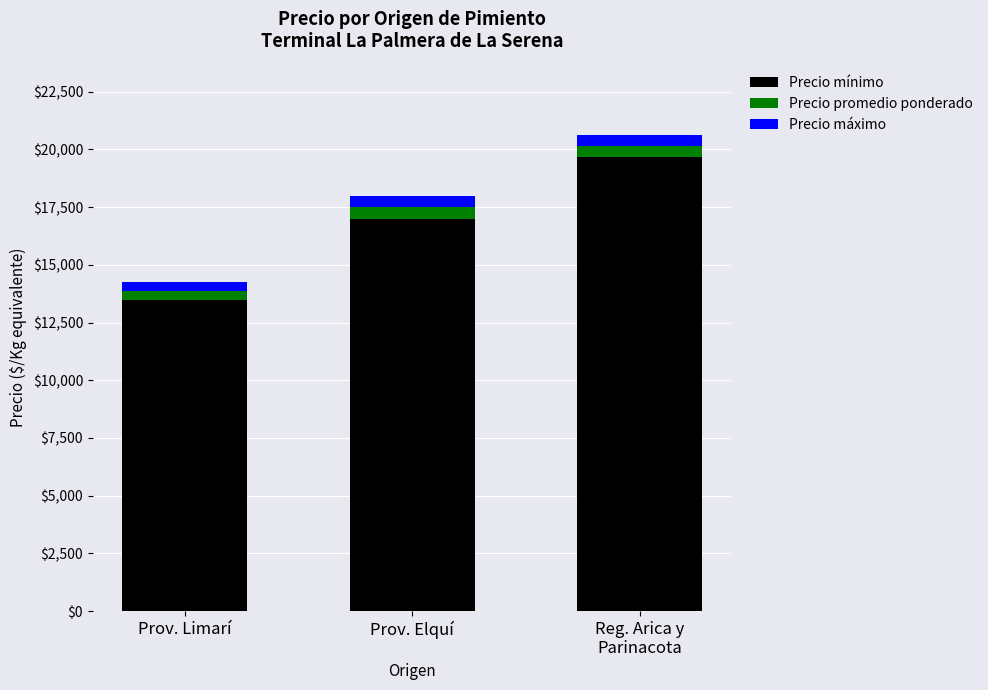

Where is Precio mínimo nearest to the value 16594?

Prov. Elquí